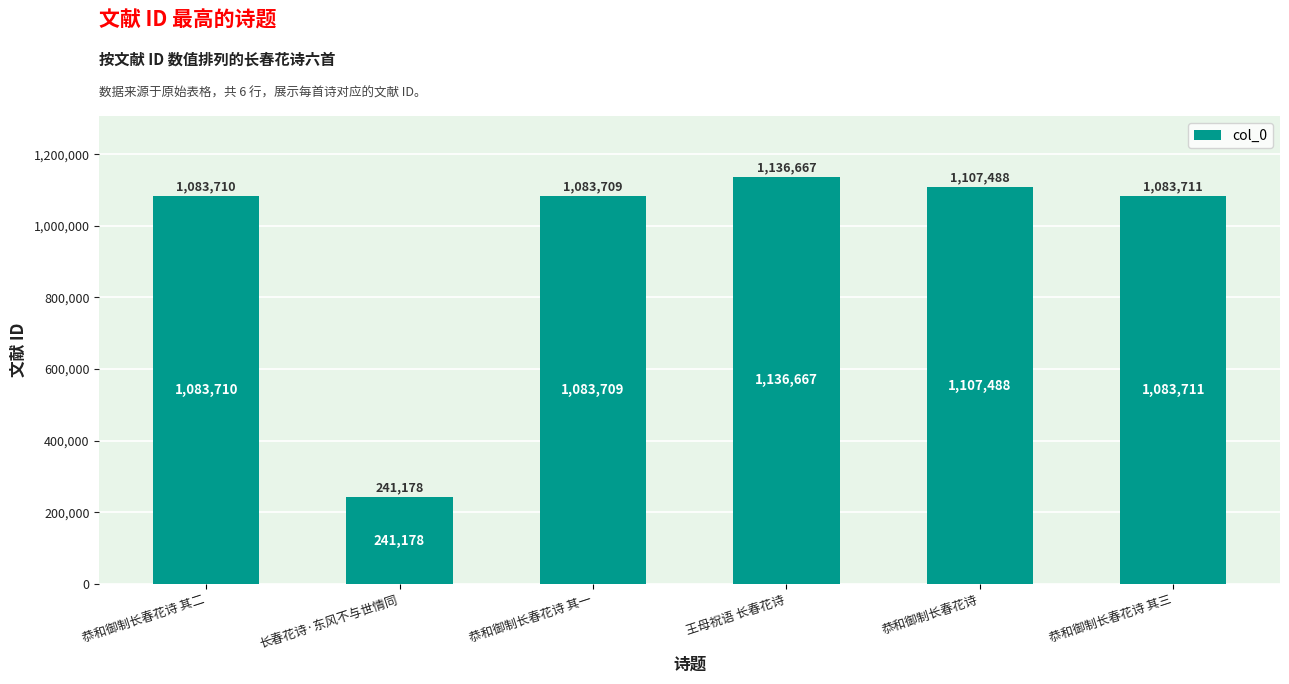

Is it true that the value at 恭和御制长春花诗 其三 is 618675?

False